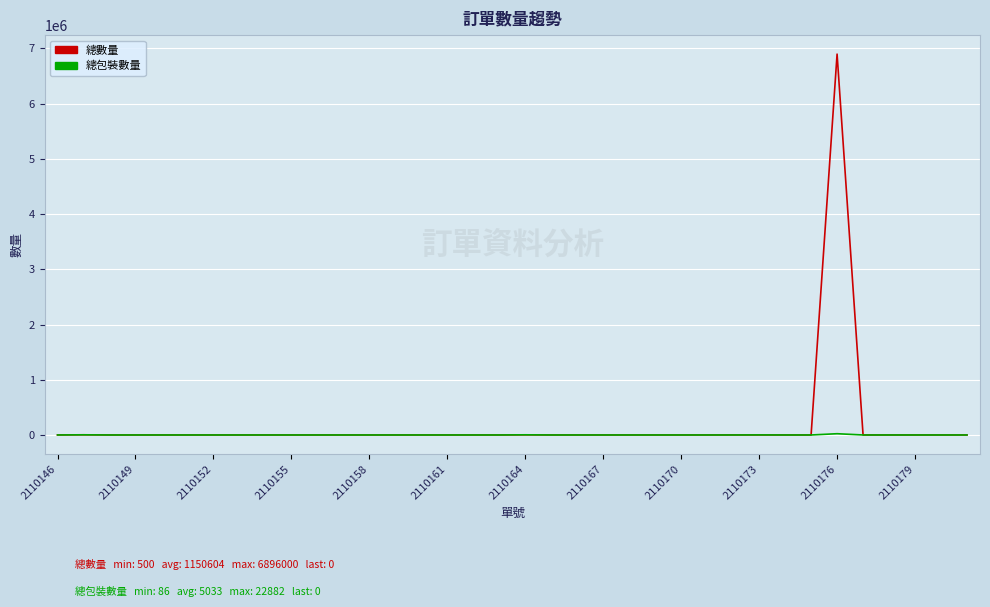

Which series has the widest spread of values?

總數量